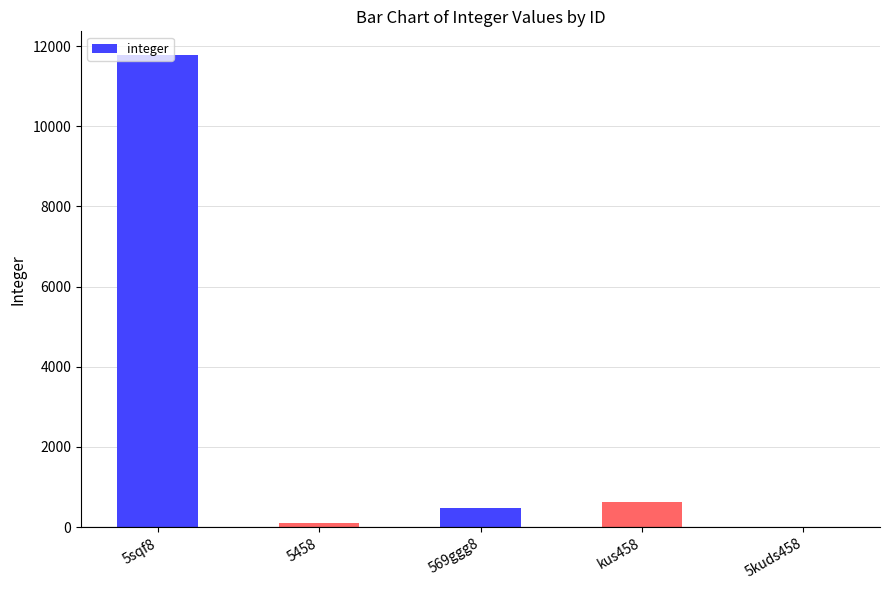

What is the change in value from 5458 to 5kuds458?

-86